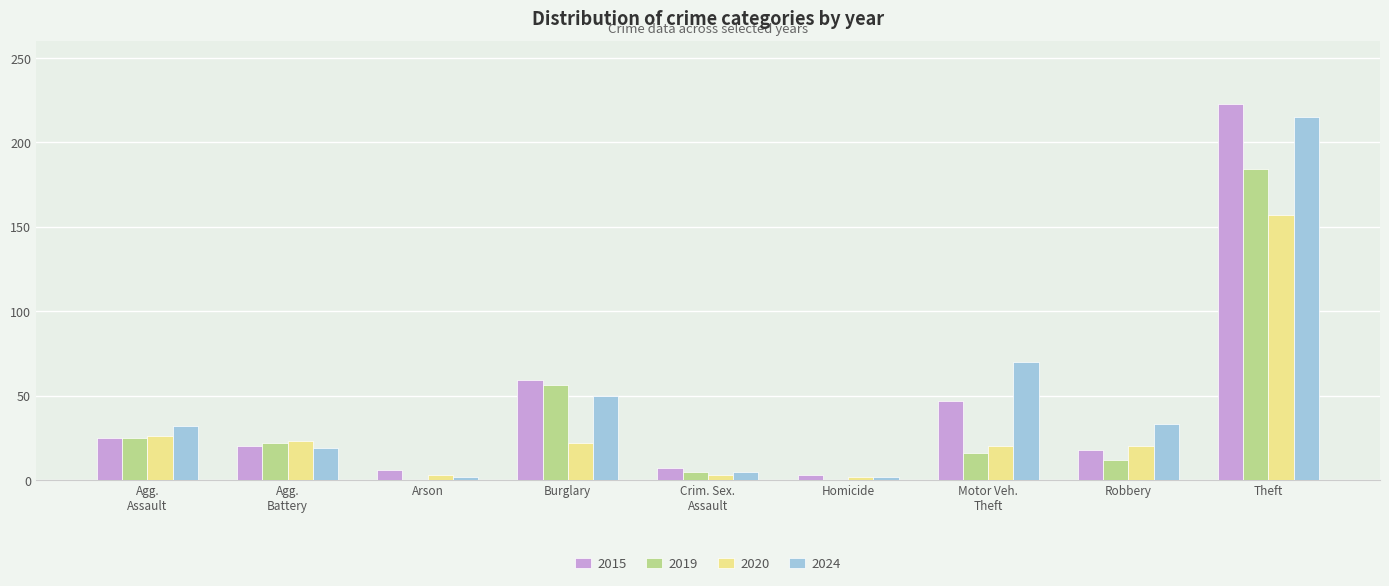

Which series has the largest range (max minus min)?

2015